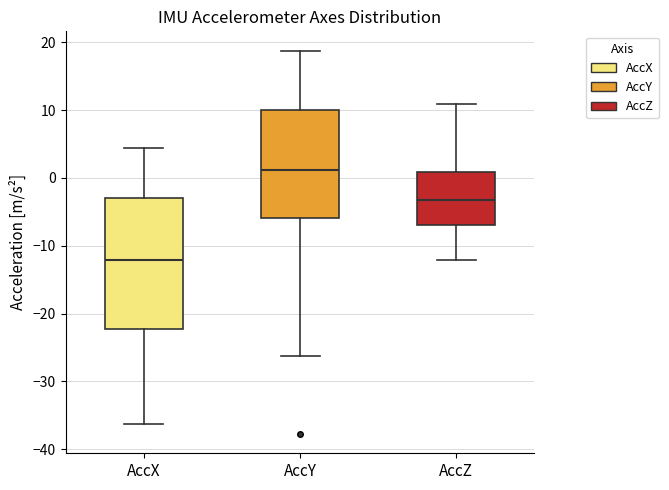

Where does the median line of the box for AccX sit on the y-axis? The values are not printed on the chart, so give them approximately, as read against the axis.

-12